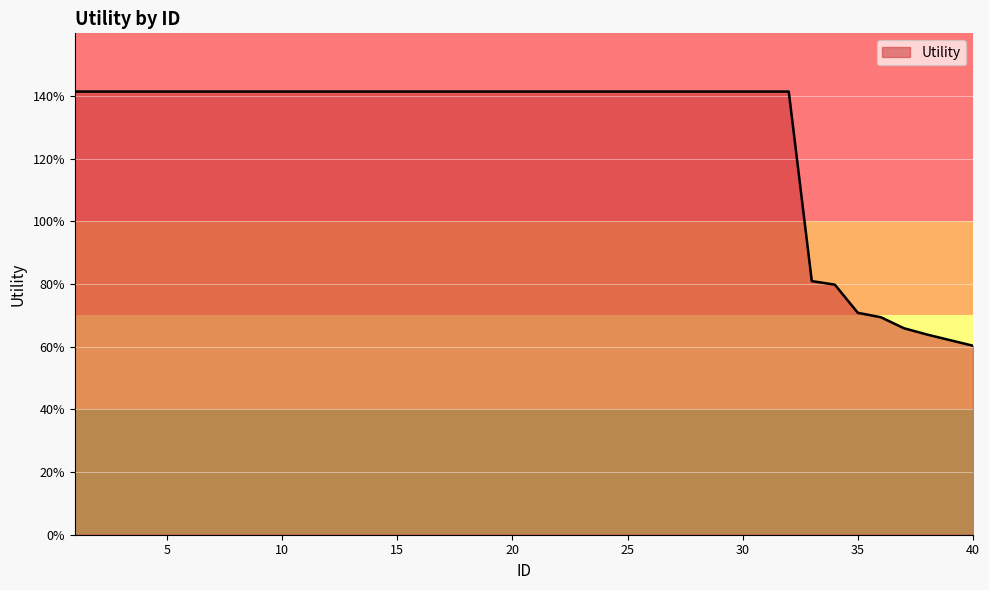

At which category does the chart reach its peak across all series?

1